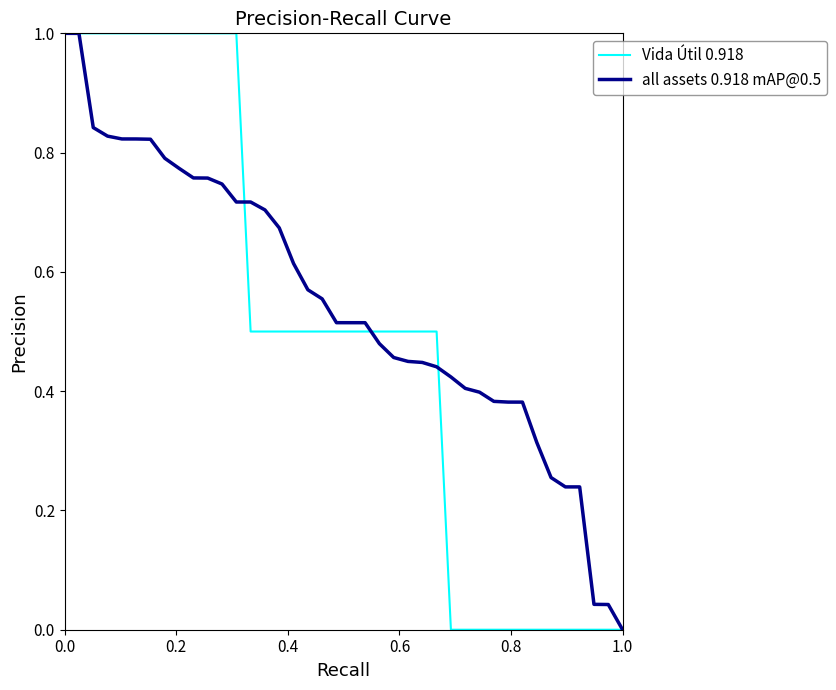

True or false: Vida Útil 0.918 and all assets 0.918 mAP@0.5 cross at least once.

True